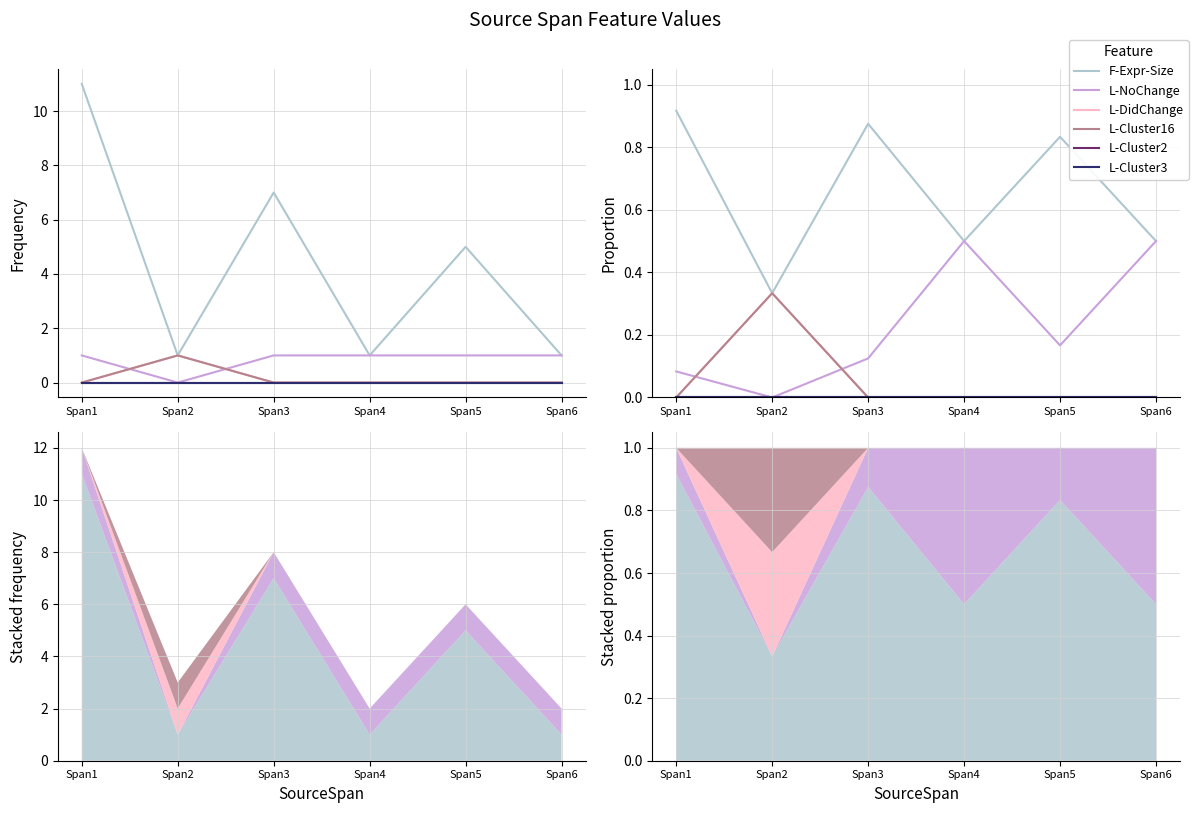

At how many categories does at least one series exceed 0?

6